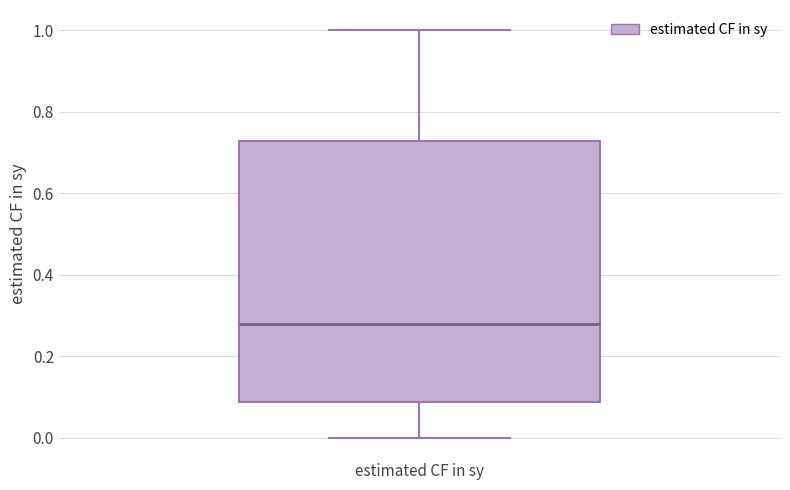

Read this box plot against the y-axis: the position of the median line, the range covered by the box, and the ends of both whiskers. The values are not printed on the chart, so give them approximately, as read against the axis.

median 0.28, box 0.08 to 0.72, whiskers 0.00 to 1.00